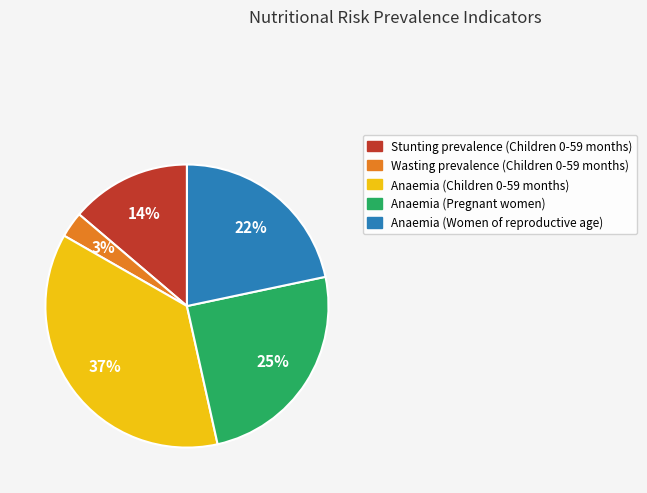

Does Anaemia (Children 0-59 months) account for over 50% of the chart?

No